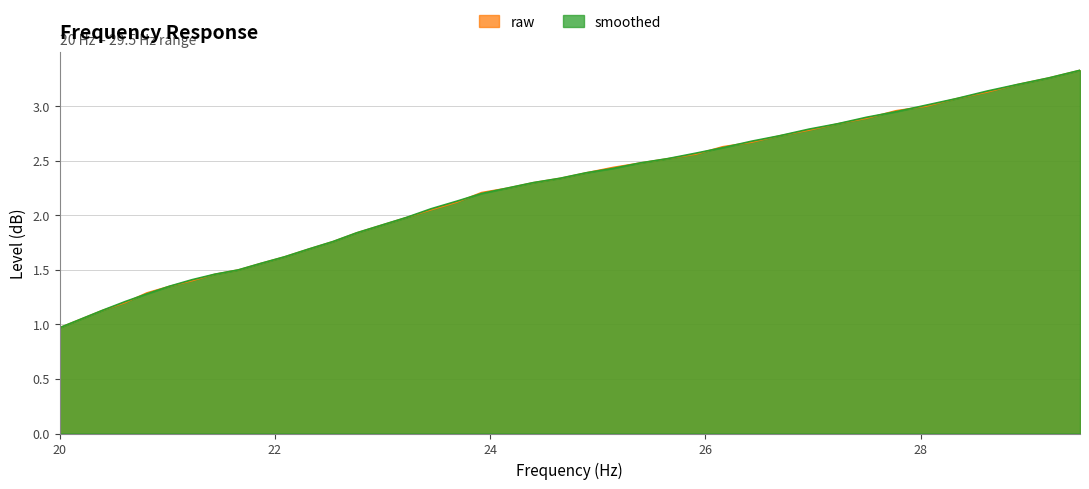

What is the maximum value for raw?

3.3